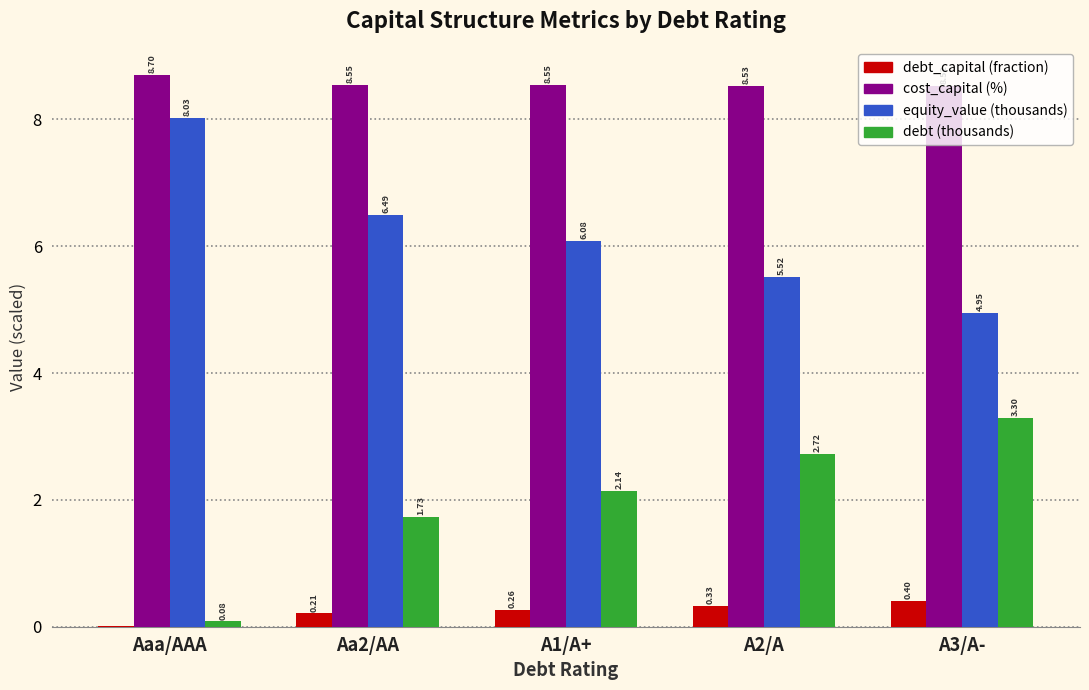

At which category does the chart reach its peak across all series?

Aaa/AAA